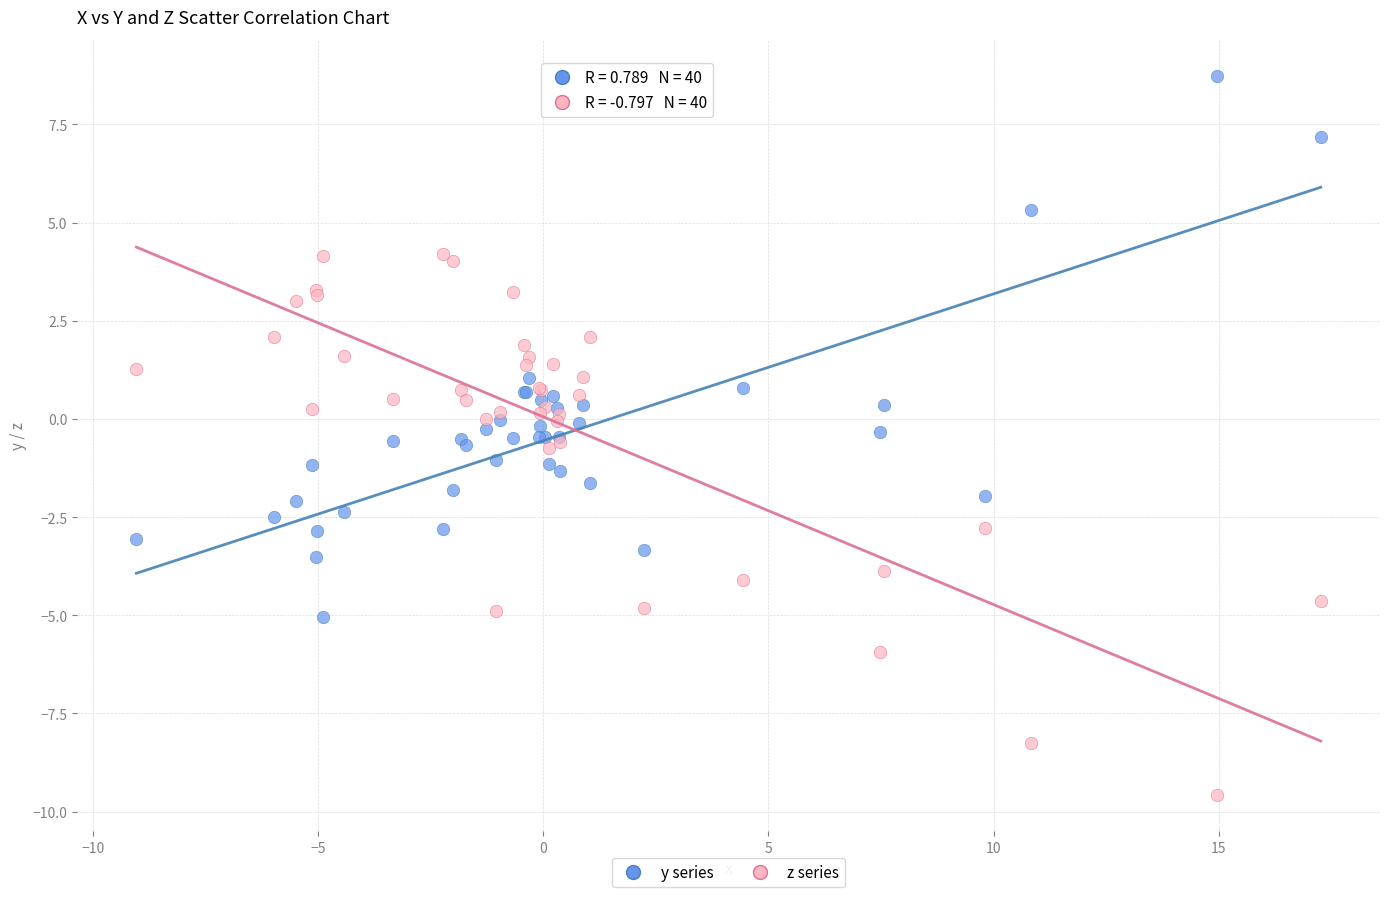

What is the X range (max minus min) for the scatter plot?

26.3